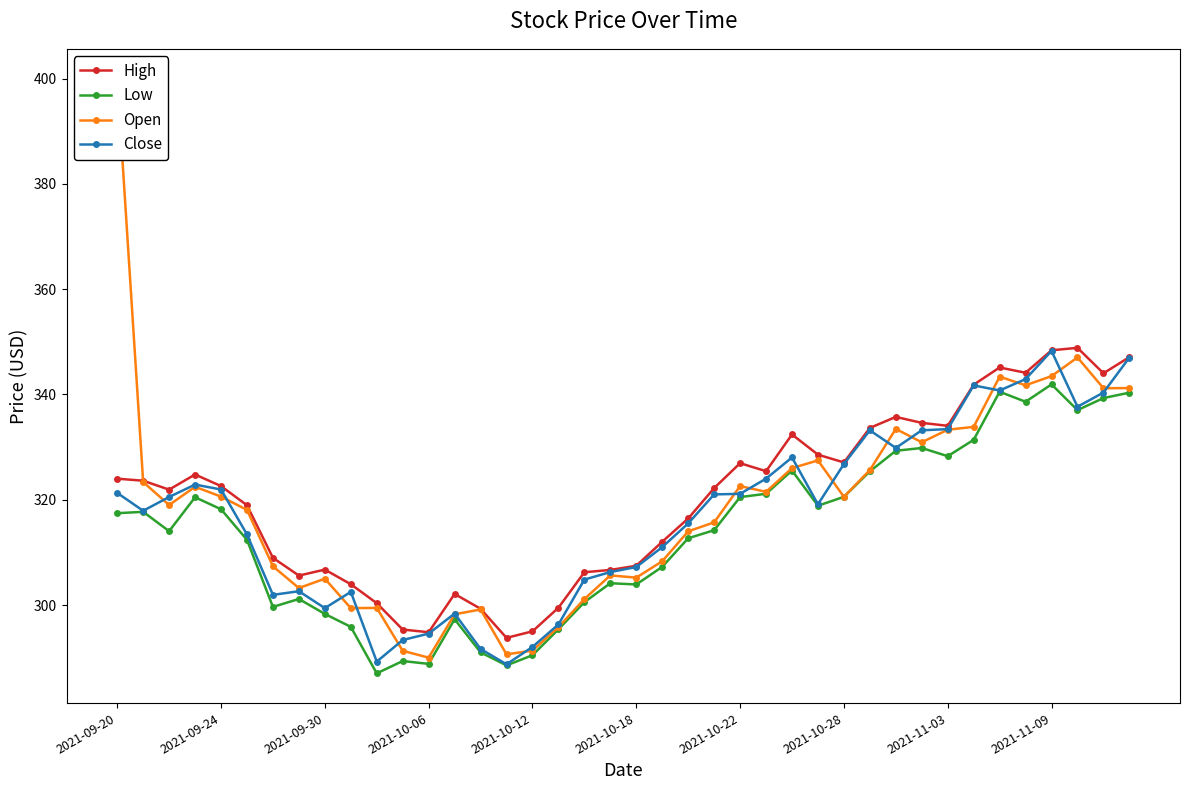

The Close series shows 299.4 at 2021-09-30. True or false?

True